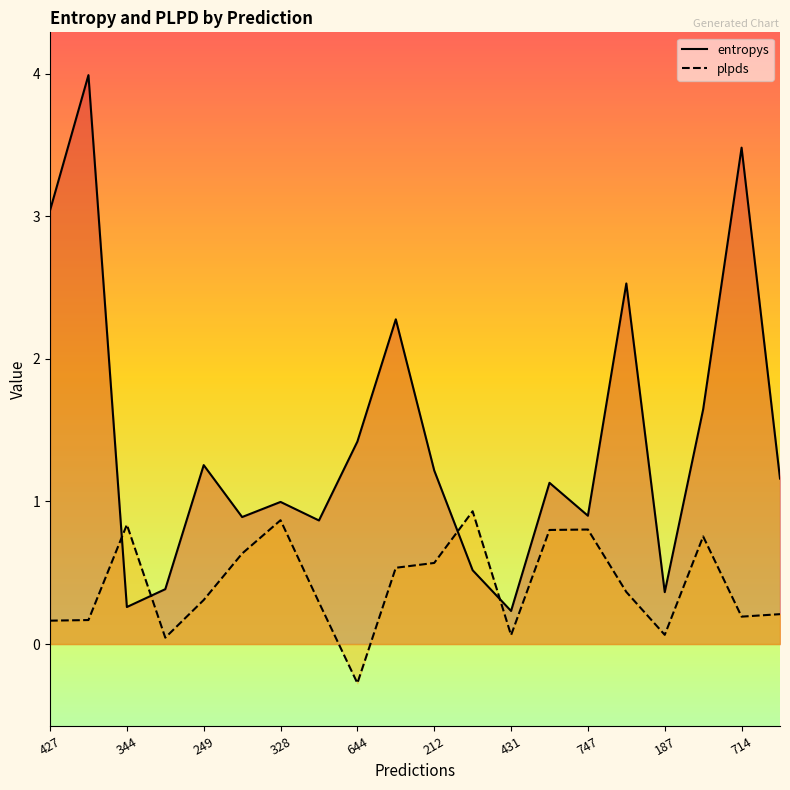

How many positive values does the plpds series have?

19